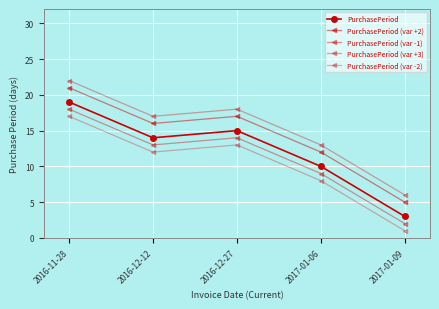

Rank the series at 2016-12-27 from lowest to highest value.

PurchasePeriod (var -2), PurchasePeriod (var -1), PurchasePeriod, PurchasePeriod (var +2), PurchasePeriod (var +3)